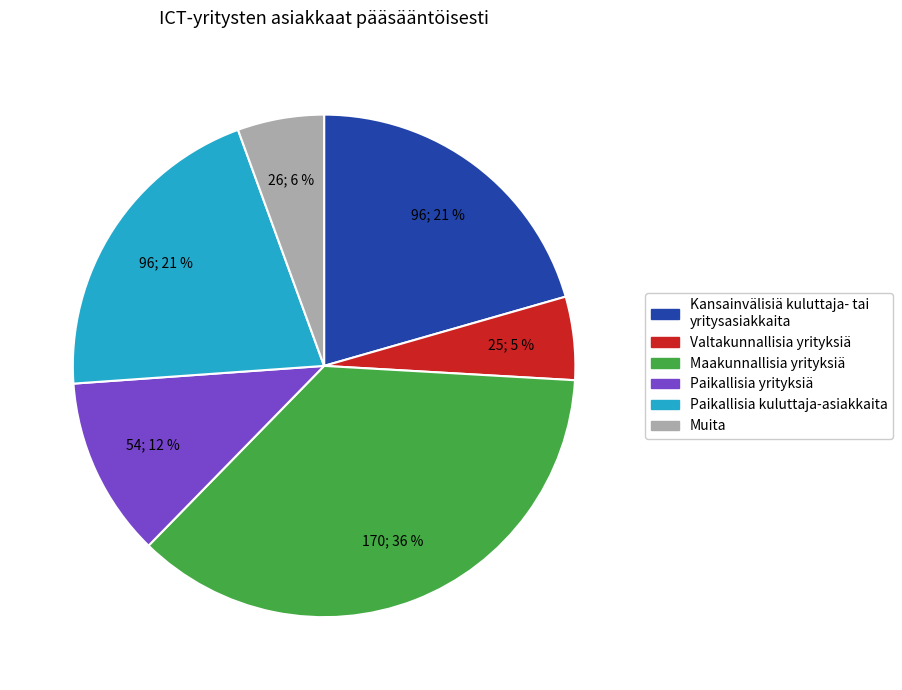

To the nearest percent, what is the average slice percentage?

17%